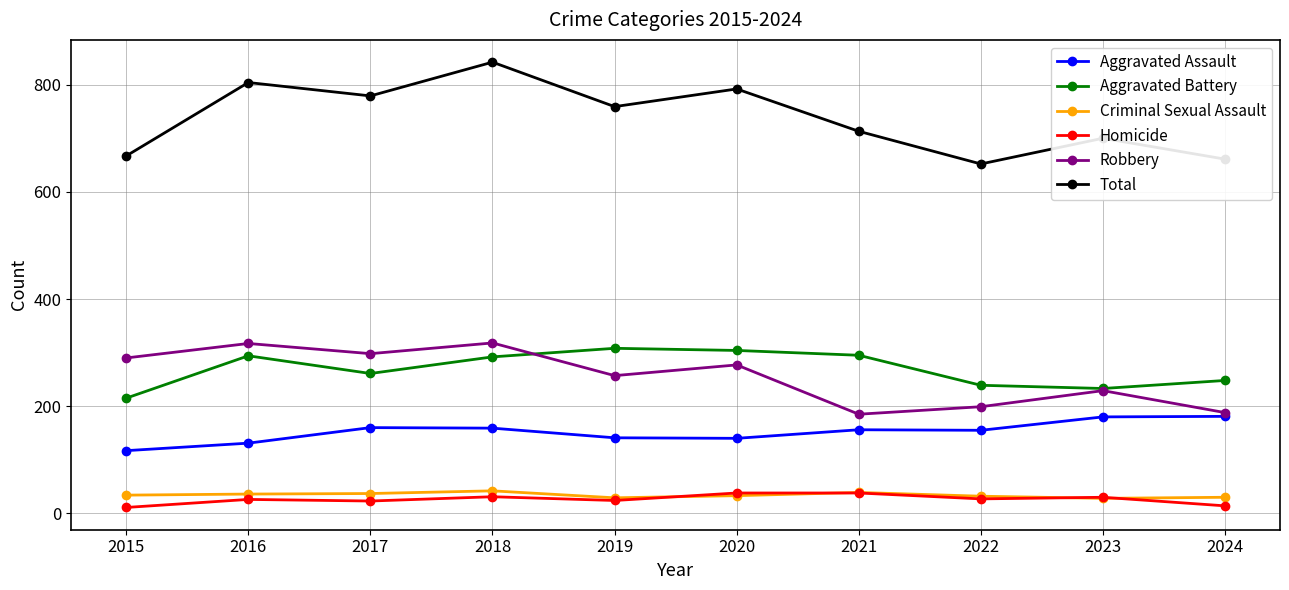

True or false: Aggravated Battery has more than 2 interior local peaks.

False